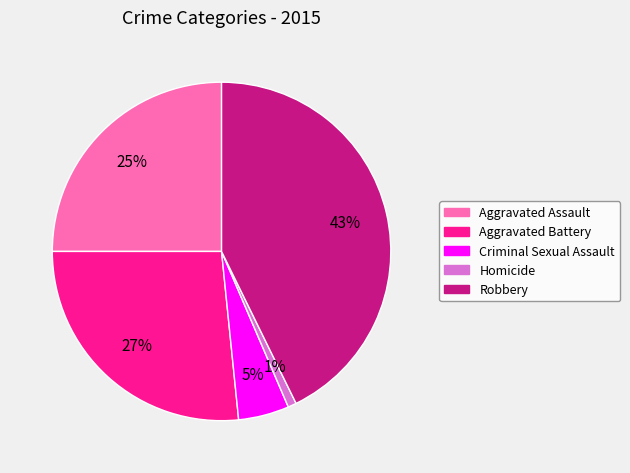

To the nearest percent, what percentage of the pie is Criminal Sexual Assault?

5%